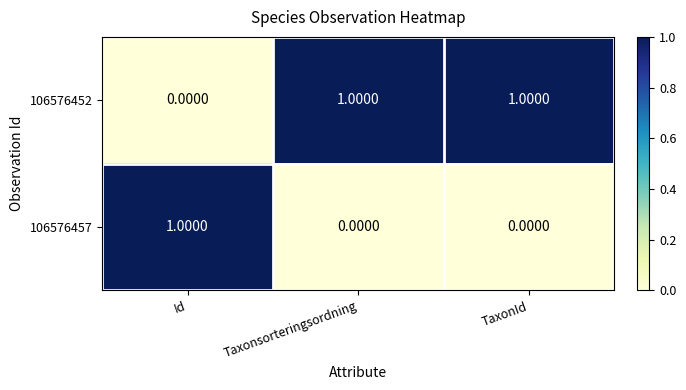

At Id, list the series in order from smallest to largest.

106576452, 106576457